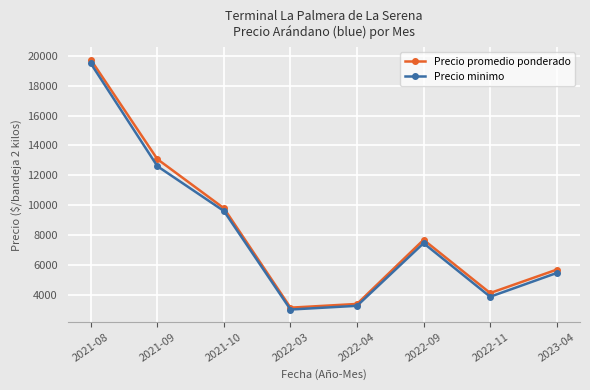

What is the highest value of the Precio minimo series?

19500.0